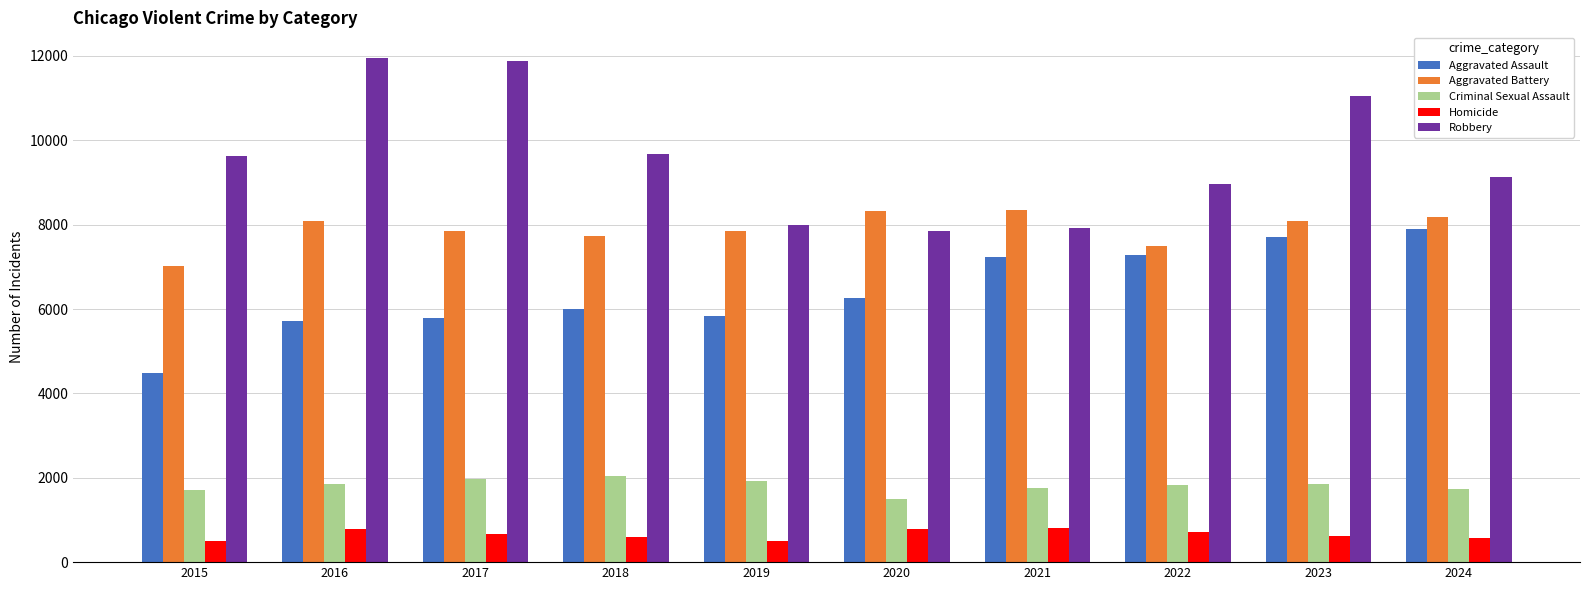

What is the sum of all Robbery values?

96079